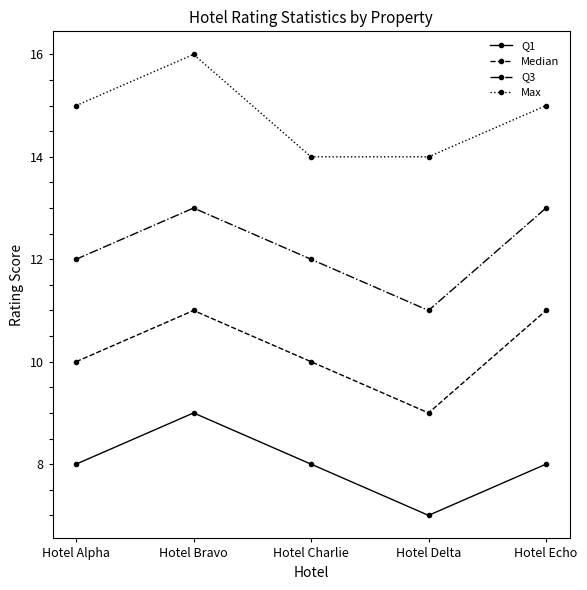

What are all the series names shown in the legend?

Q1, Median, Q3, Max